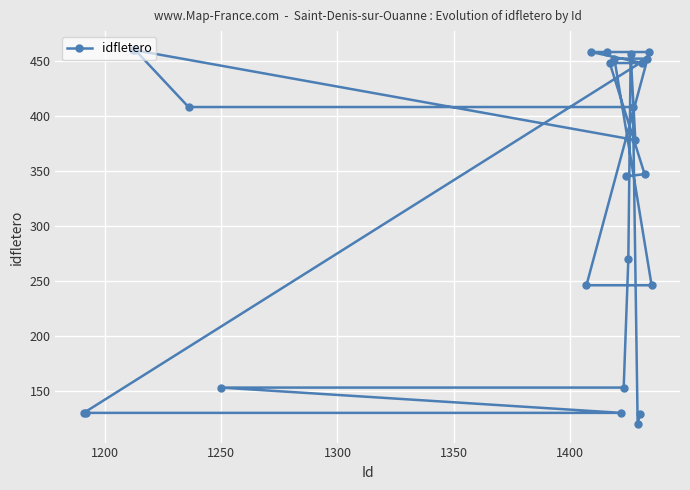

What is the value of the 4th point from the left?

460